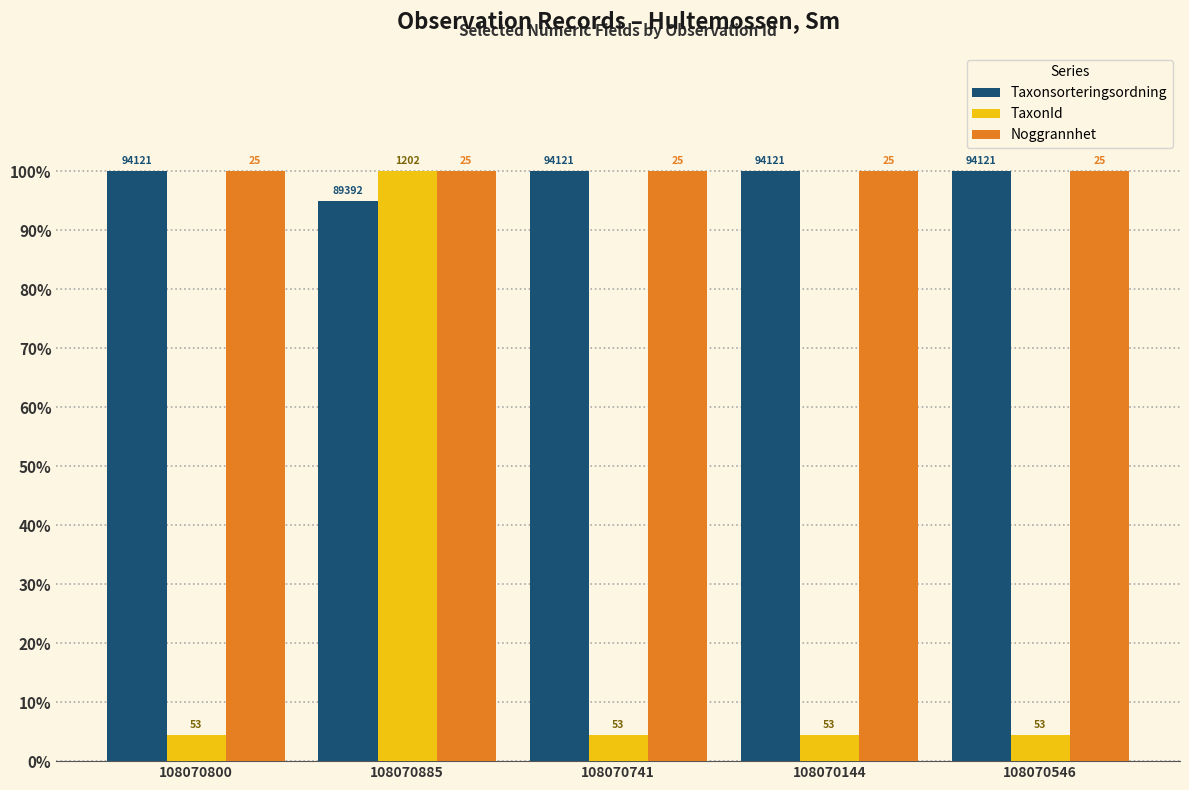

Reading left to right, extract all data points from this chart.

Taxonsorteringsordning: 100.0	95.0	100.0	100.0	100.0
TaxonId: 4.4	100.0	4.4	4.4	4.4
Noggrannhet: 100.0	100.0	100.0	100.0	100.0